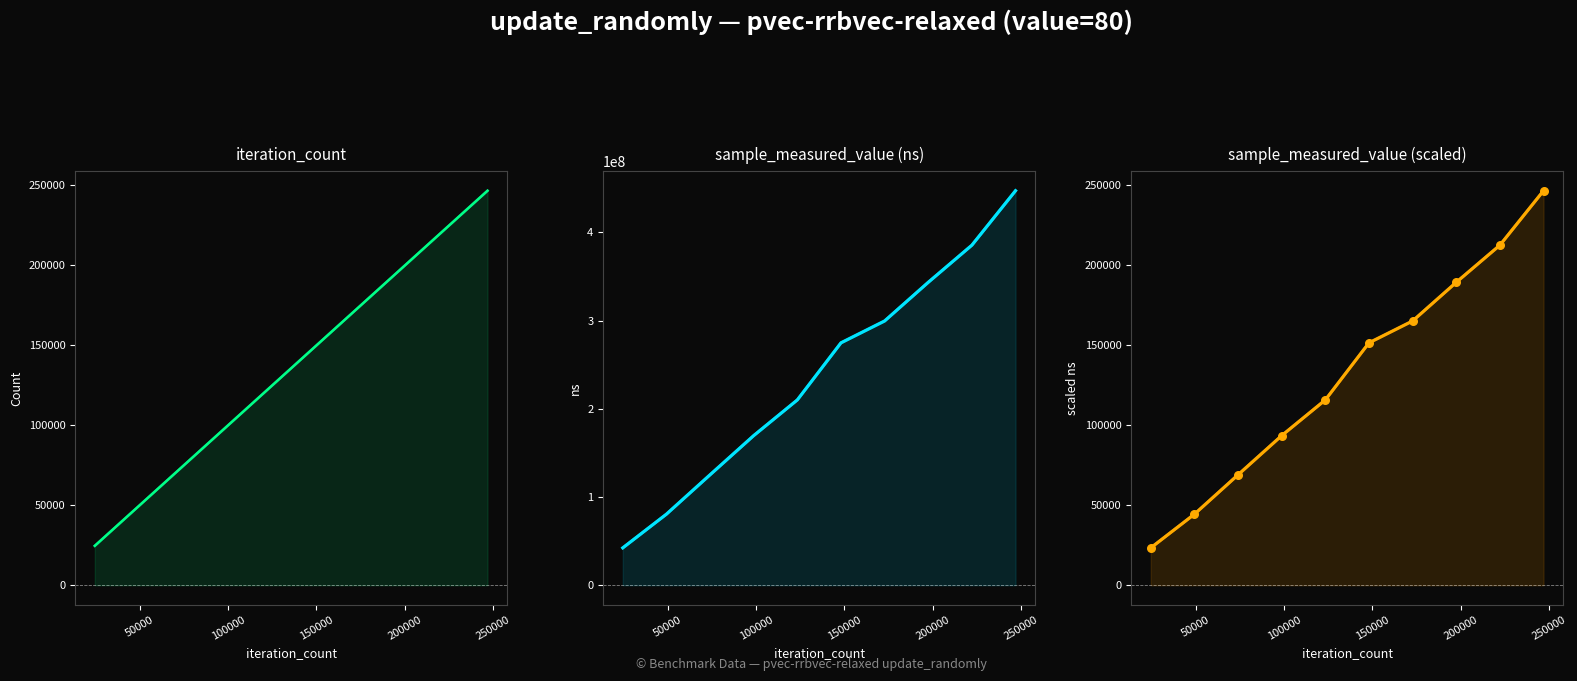

Is the value of iteration_count at 9 greater than the value of sample_measured_value (scaled) at 300000?

Yes